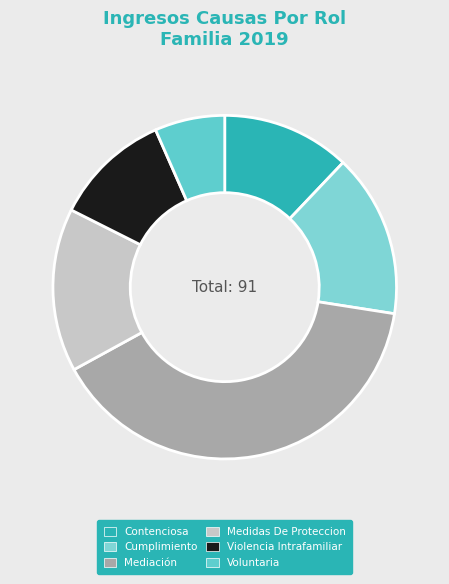

Which category has the biggest portion of the pie?

Mediación